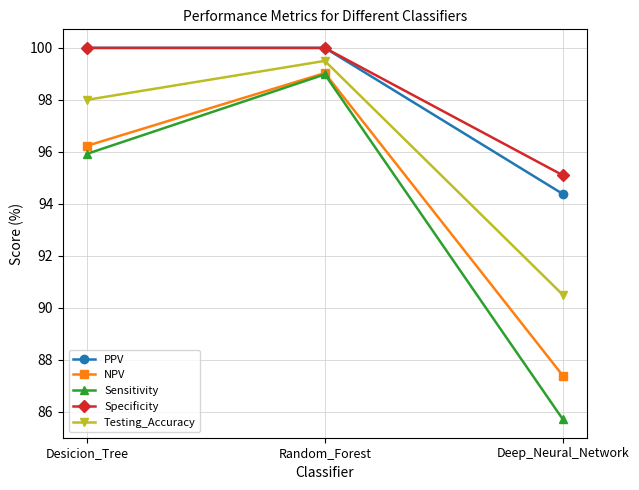

What is the minimum value shown in the chart?

85.7